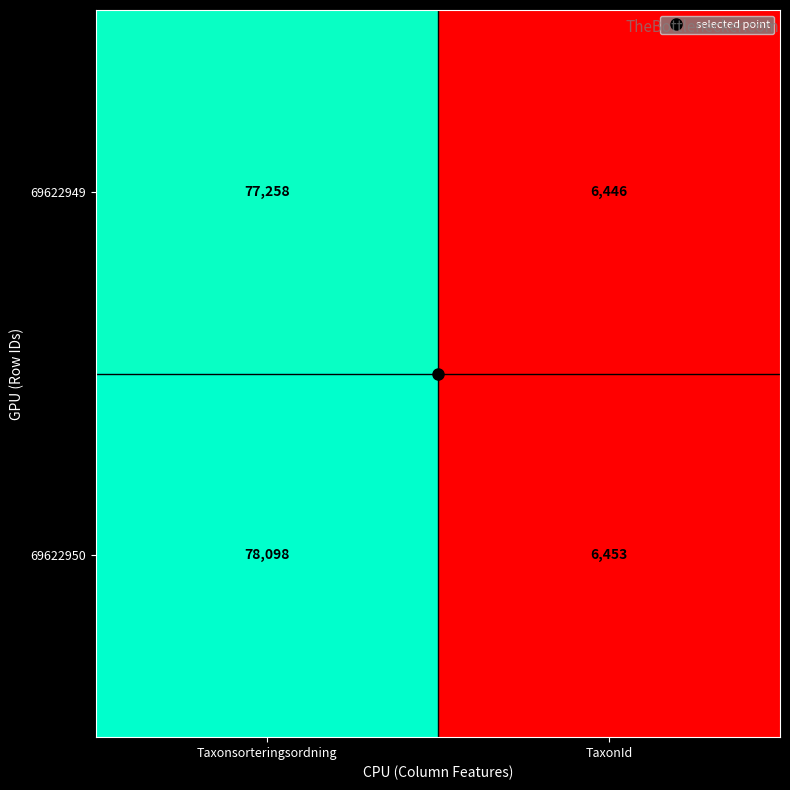

Which series changed the most between Taxonsorteringsordning and TaxonId?

69622950